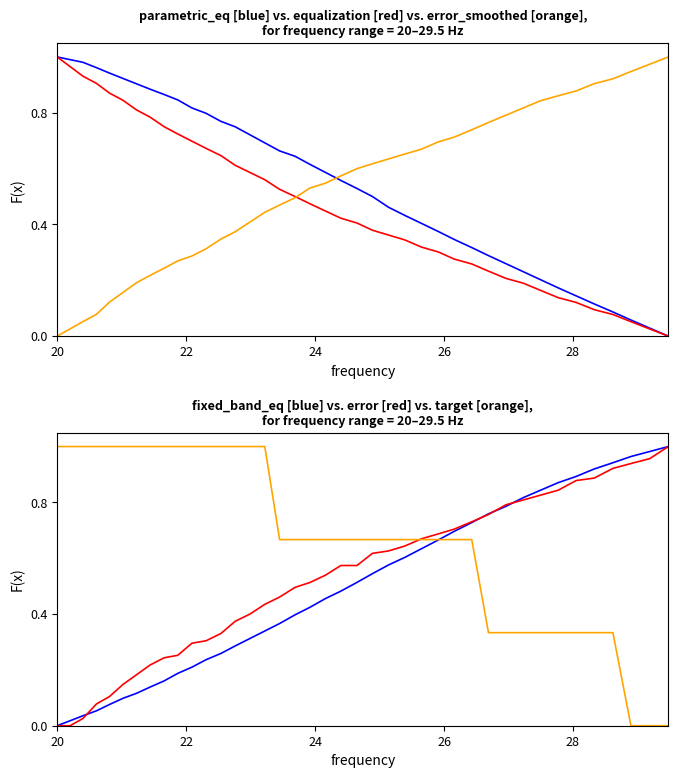

Reading right to left, transcribe all the data shown in this chart.

parametric_eq: 0.0	0.0	0.1	0.1	0.1	0.1	0.2	0.2	0.2	0.3	0.3	0.3	0.3	0.4	0.4	0.4	0.5	0.5	0.5	0.6	0.6	0.6	0.6	0.7	0.7	0.7	0.7	0.8	0.8	0.8	0.8	0.9	0.9	0.9	0.9	0.9	1.0	1.0	1.0	1.0
equalization: 0.0	0.0	0.1	0.1	0.1	0.1	0.1	0.2	0.2	0.2	0.2	0.3	0.3	0.3	0.3	0.3	0.4	0.4	0.4	0.4	0.4	0.5	0.5	0.5	0.6	0.6	0.6	0.6	0.7	0.7	0.7	0.8	0.8	0.8	0.8	0.9	0.9	0.9	1.0	1.0
error_smoothed: 1.0	1.0	0.9	0.9	0.9	0.9	0.9	0.8	0.8	0.8	0.8	0.7	0.7	0.7	0.7	0.7	0.6	0.6	0.6	0.6	0.5	0.5	0.5	0.5	0.4	0.4	0.4	0.3	0.3	0.3	0.3	0.2	0.2	0.2	0.2	0.1	0.1	0.1	0.0	0.0
fixed_band_eq: 1.0	1.0	1.0	0.9	0.9	0.9	0.9	0.8	0.8	0.8	0.8	0.7	0.7	0.7	0.6	0.6	0.6	0.5	0.5	0.5	0.5	0.4	0.4	0.4	0.3	0.3	0.3	0.3	0.2	0.2	0.2	0.2	0.1	0.1	0.1	0.1	0.1	0.0	0.0	0.0
error: 1.0	1.0	0.9	0.9	0.9	0.9	0.8	0.8	0.8	0.8	0.8	0.7	0.7	0.7	0.7	0.6	0.6	0.6	0.6	0.6	0.5	0.5	0.5	0.5	0.4	0.4	0.4	0.3	0.3	0.3	0.3	0.2	0.2	0.2	0.1	0.1	0.1	0.0	0.0	0.0
target: 0.0	0.0	0.0	0.3	0.3	0.3	0.3	0.3	0.3	0.3	0.3	0.7	0.7	0.7	0.7	0.7	0.7	0.7	0.7	0.7	0.7	0.7	0.7	0.7	1.0	1.0	1.0	1.0	1.0	1.0	1.0	1.0	1.0	1.0	1.0	1.0	1.0	1.0	1.0	1.0